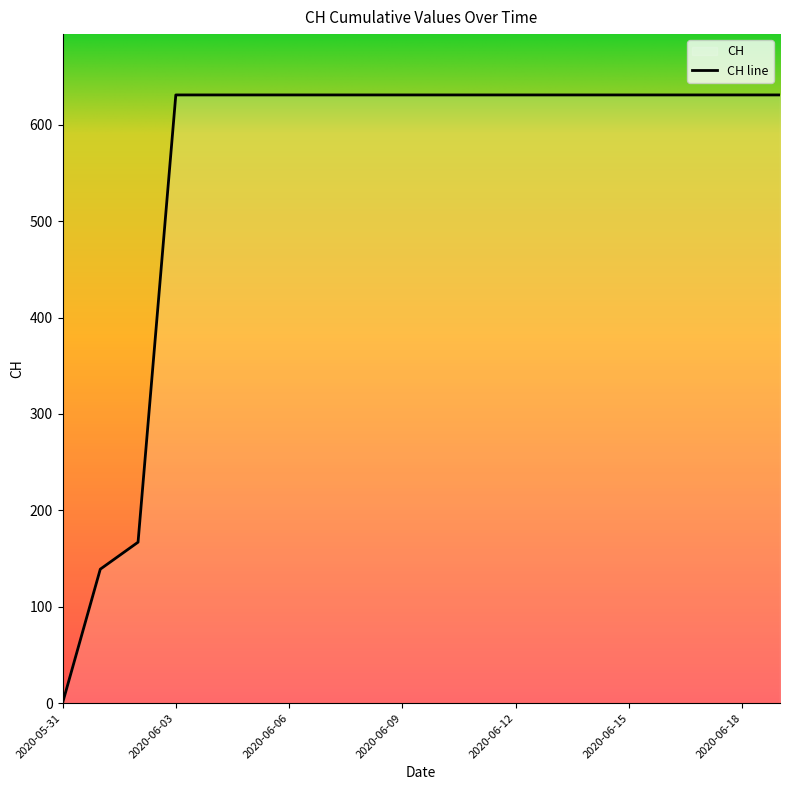

Where is the data nearest to the value 315?

2020-06-02